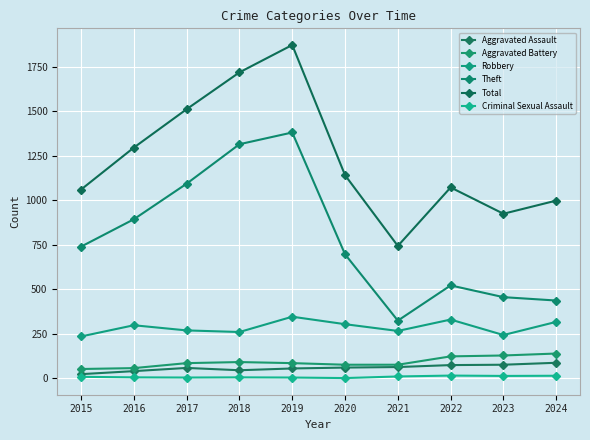

Where is the first local maximum for Criminal Sexual Assault?

2018